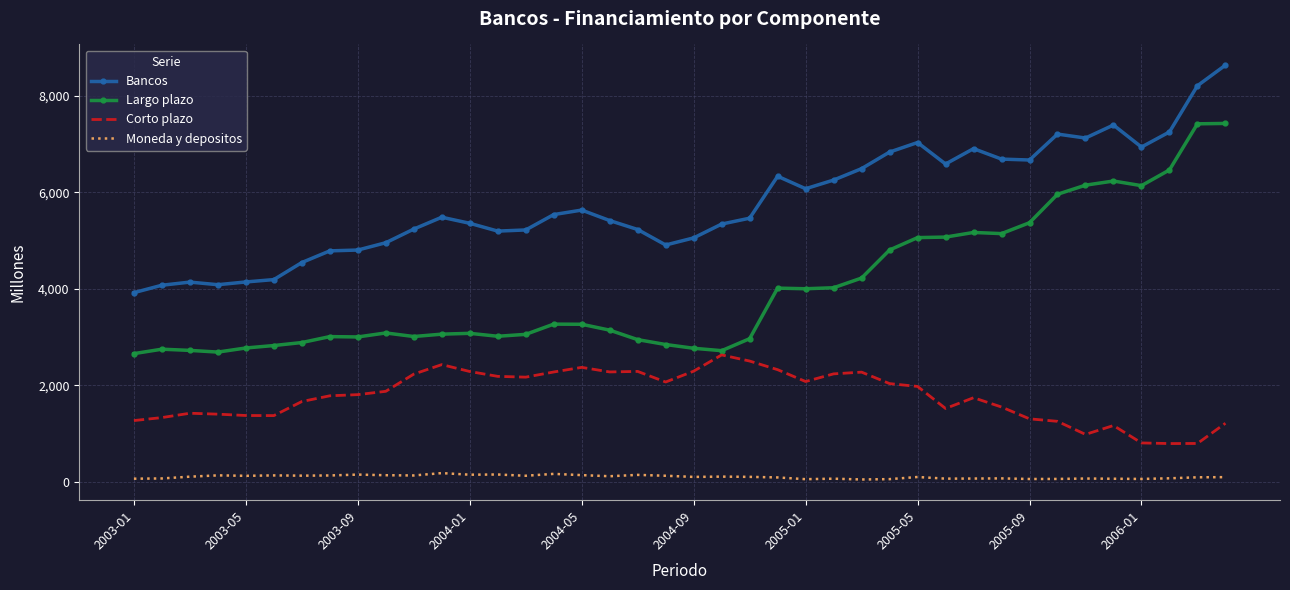

What is the minimum value for Bancos?

3919